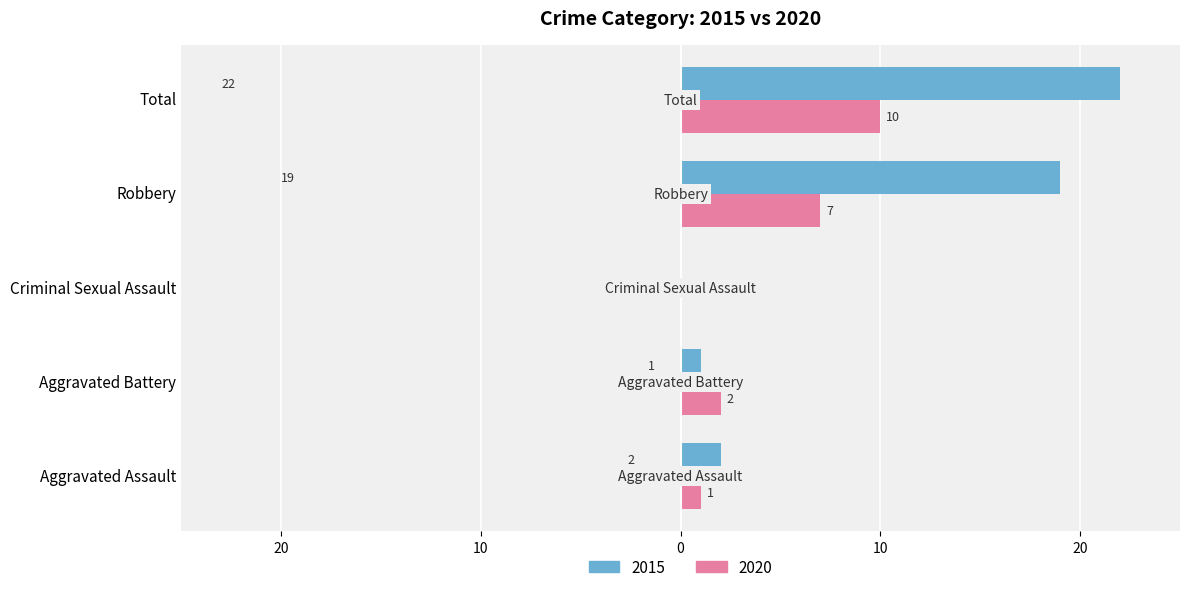

What is the sum of all 2015 values?

44